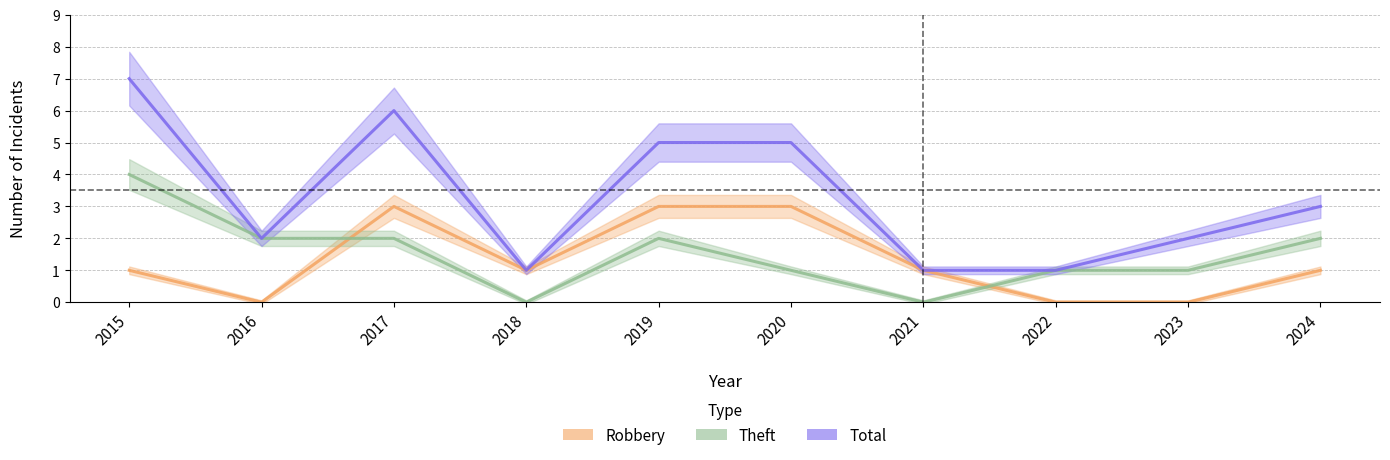

True or false: Theft and Total cross at least once.

False